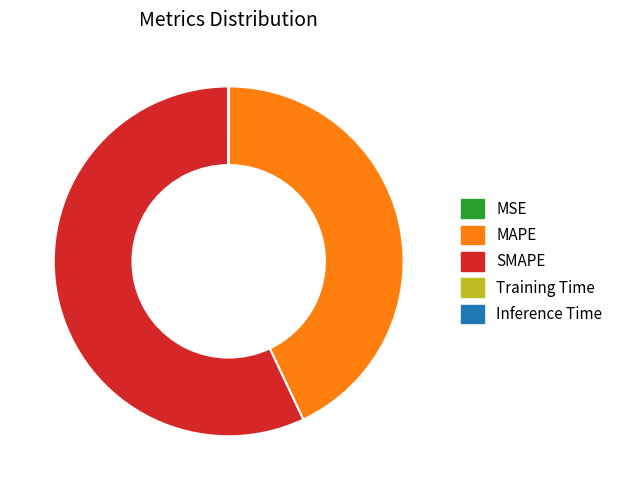

Which category has the biggest portion of the pie?

SMAPE